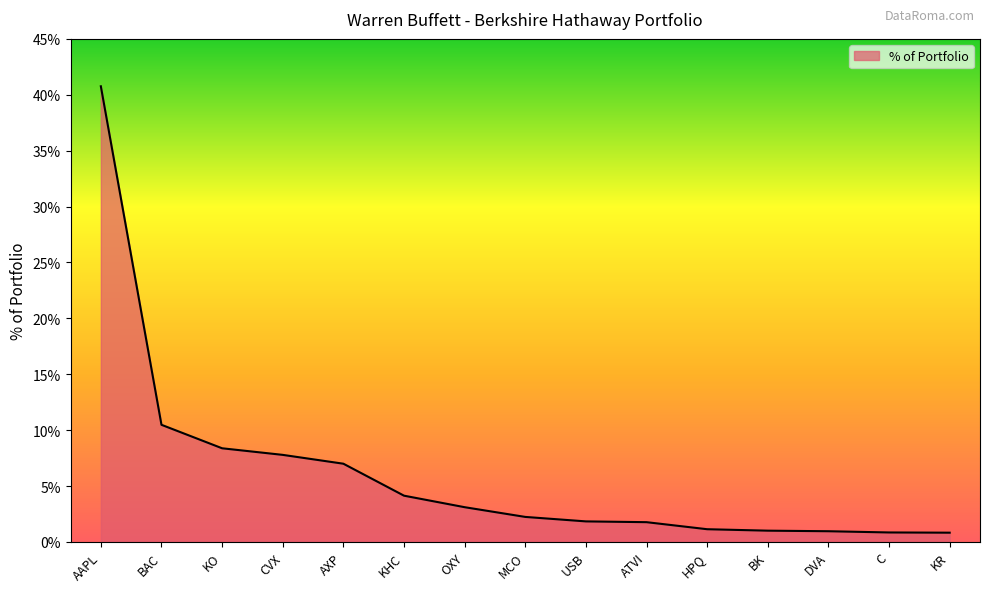

What position from the right is KR?

1